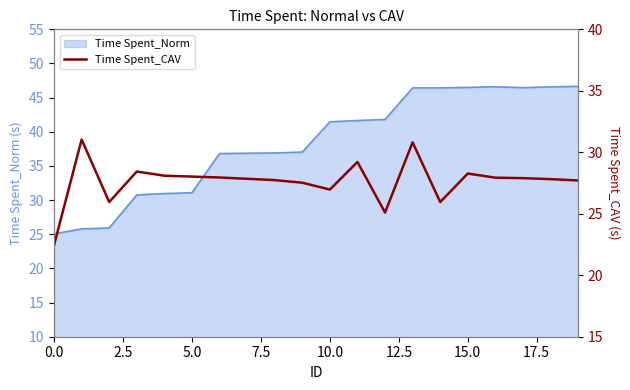

How many data points does each series have?

20